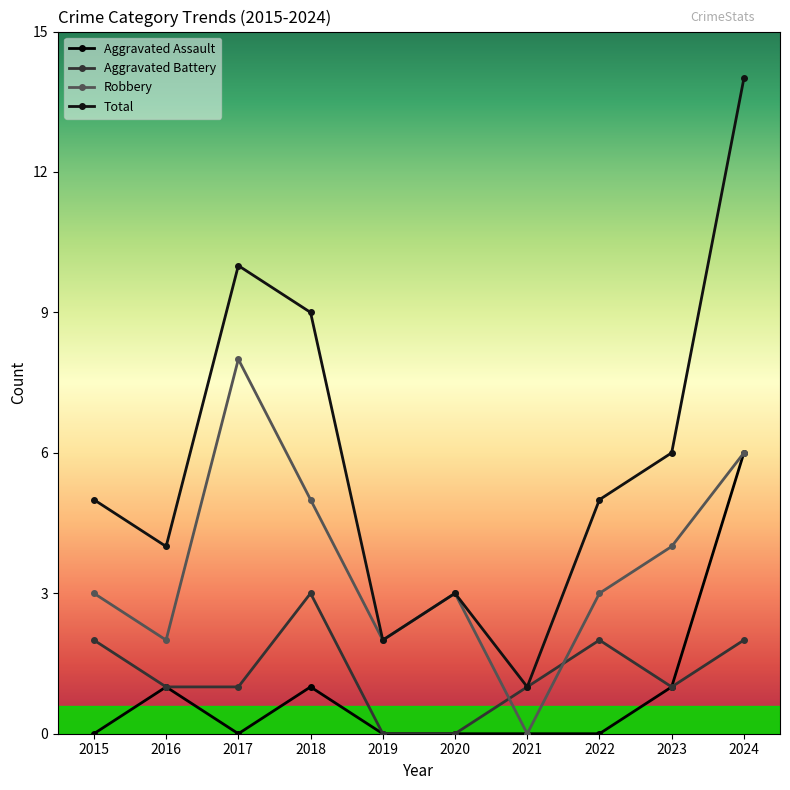

What is the difference between the Total values at 2016 and 2024?

10